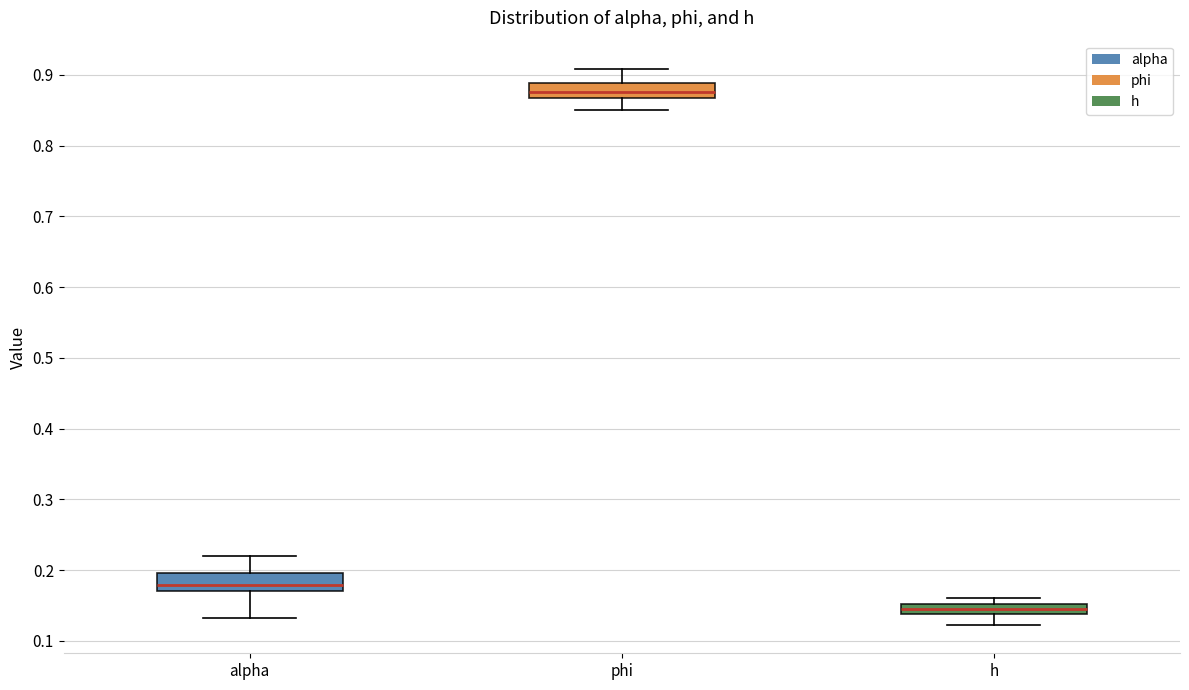

Where is the lower edge of the box for h on the y-axis? The values are not printed on the chart, so give them approximately, as read against the axis.

0.14